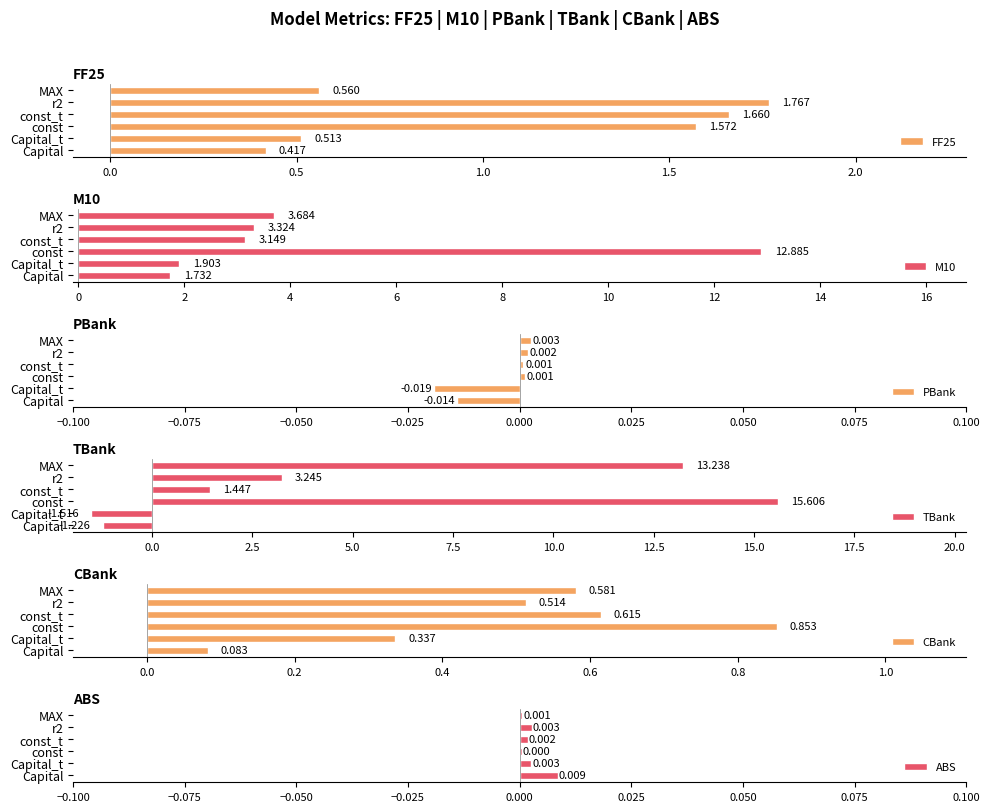

At which label is FF25 closest to 1?

MAX